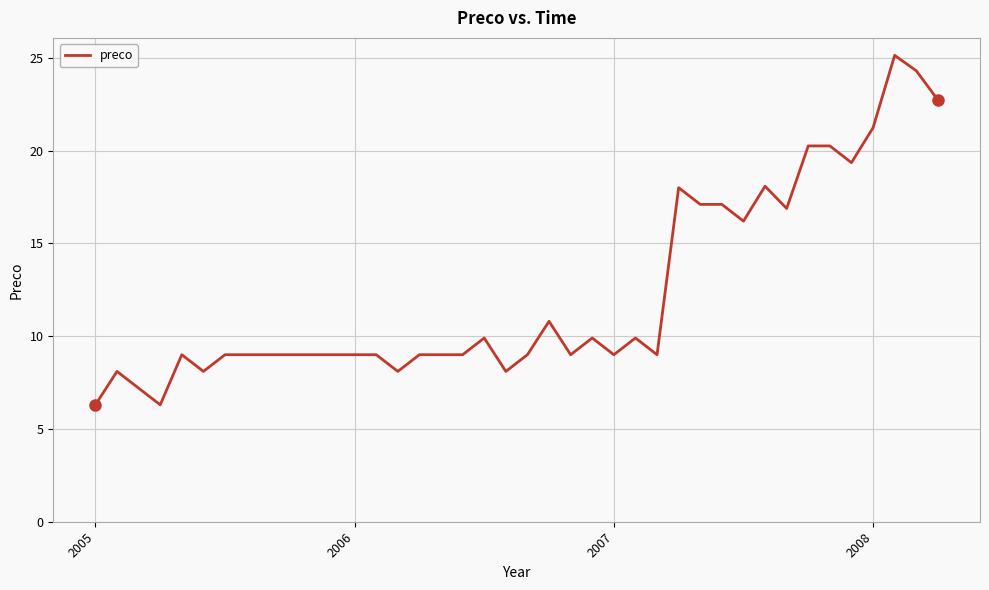

What is the maximum value shown in the chart?

25.1